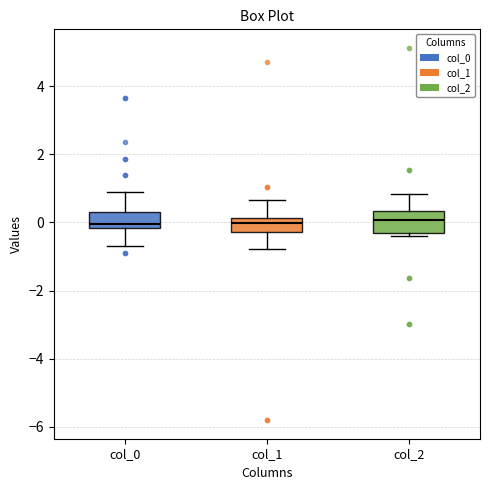

Where does the upper whisker of the box for col_2 end on the y-axis? The values are not printed on the chart, so give them approximately, as read against the axis.

0.8